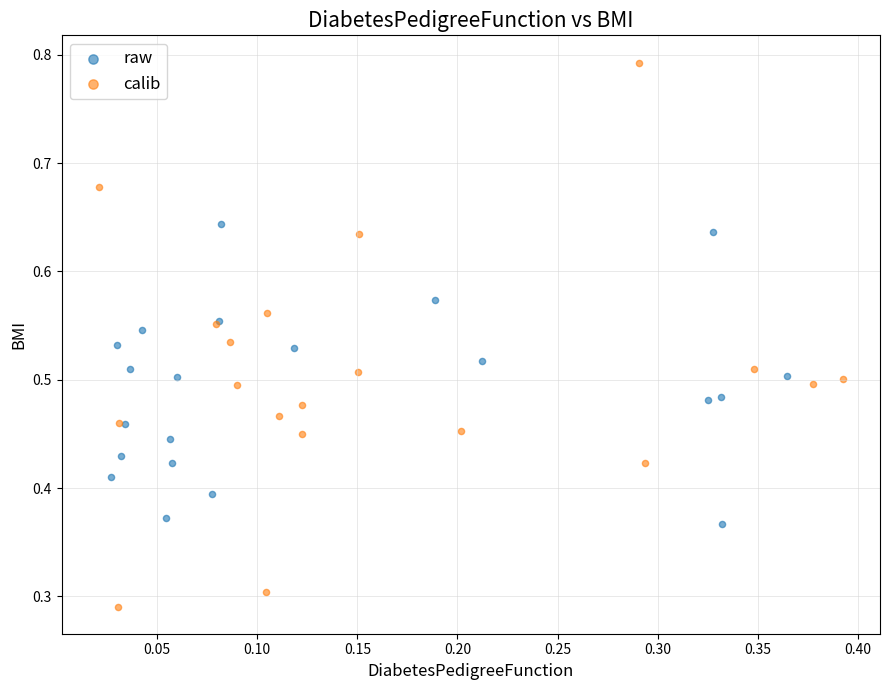

Which series has the largest Y range (max minus min)?

calib